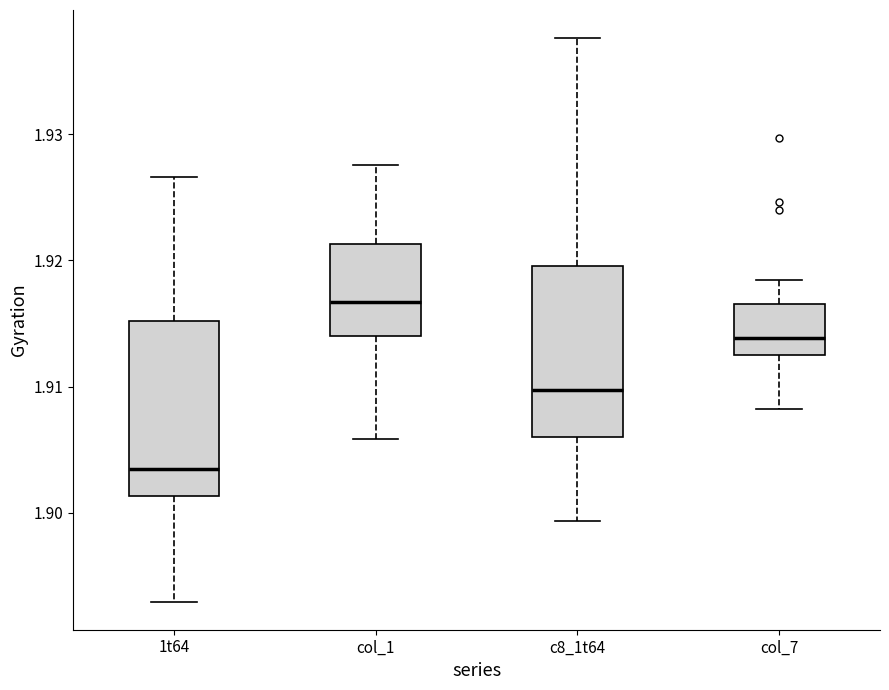

Reading left to right, transcribe this box plot: for each box, give where its median line is, the range the box spans, and where its two whiskers end, as read against the y-axis. The values are not printed on the chart, so give them approximately, as read against the axis.

1t64: median 1.903, box 1.901 to 1.915, whiskers 1.893 to 1.927
col_1: median 1.917, box 1.914 to 1.921, whiskers 1.906 to 1.928
c8_1t64: median 1.910, box 1.906 to 1.920, whiskers 1.899 to 1.938
col_7: median 1.914, box 1.912 to 1.917, whiskers 1.908 to 1.918